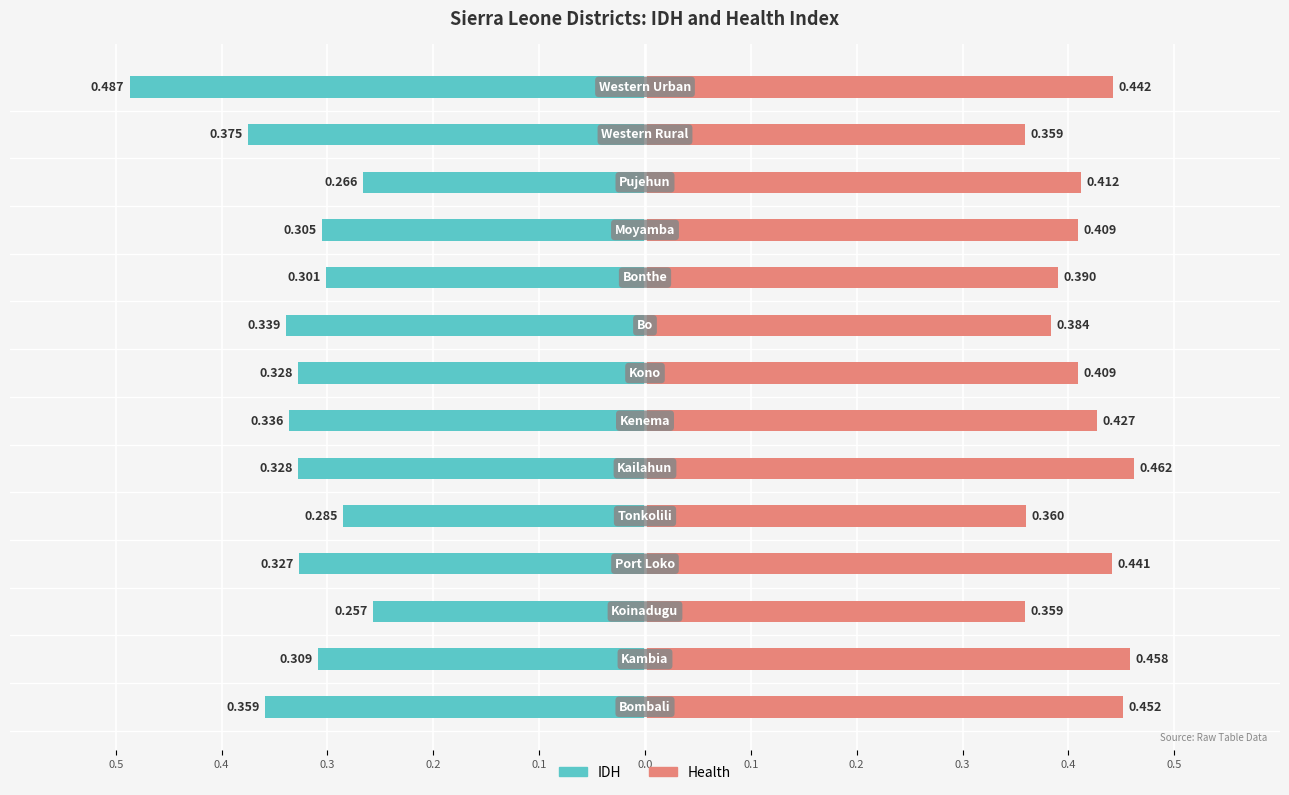

Are the bars grouped side by side (vs. stacked)?

Yes